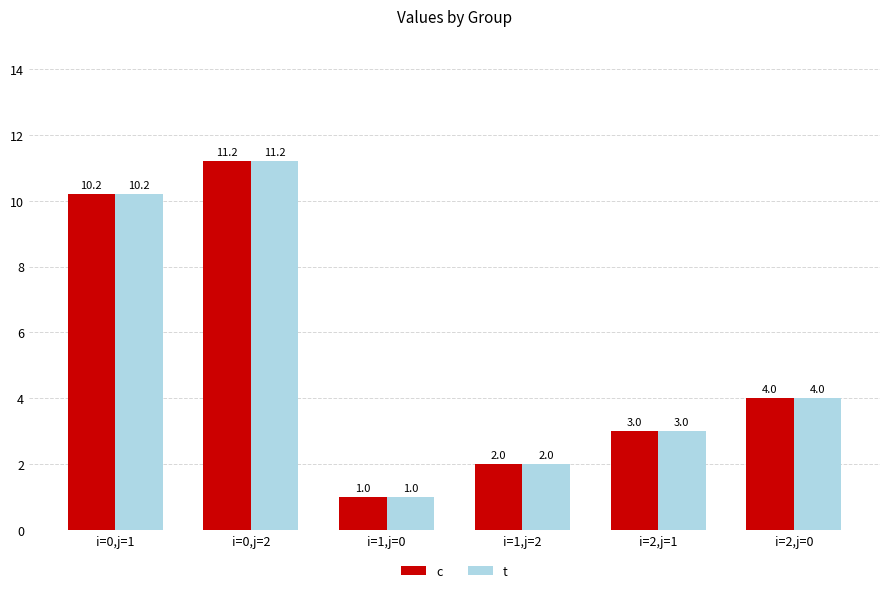

What is the difference between the maximum and second lowest values in the c series?

9.2